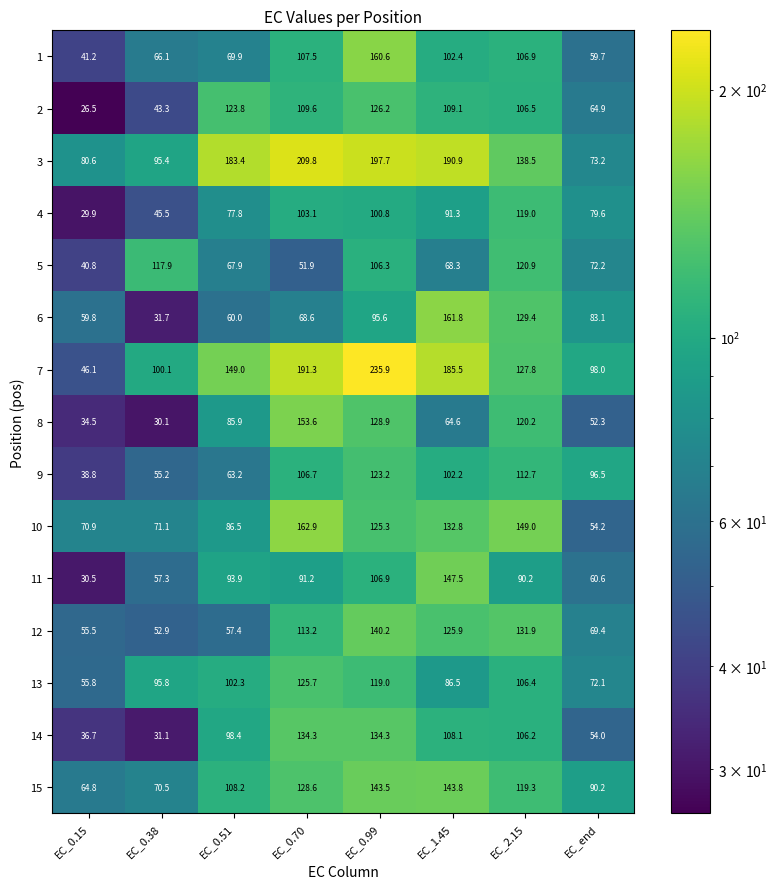

At which category does the chart reach its minimum across all series?

EC_0.15